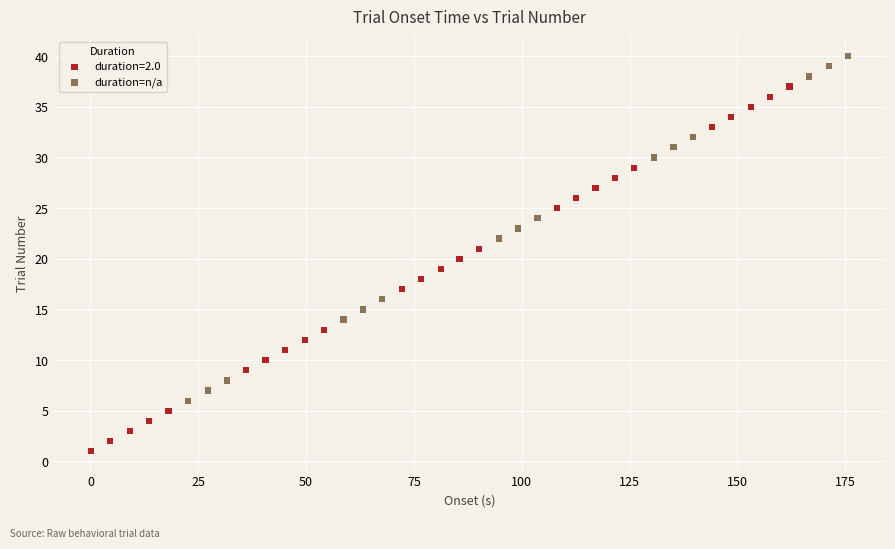

Which series reaches the maximum Y coordinate?

duration=n/a